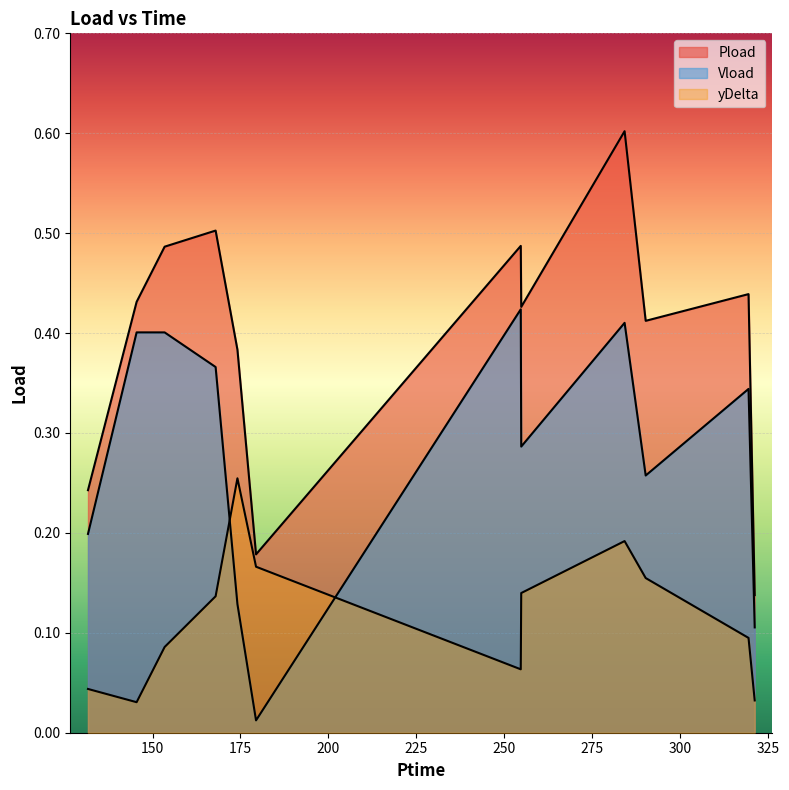

Rank the series by their average value, from lowest to highest.

yDelta, Vload, Pload